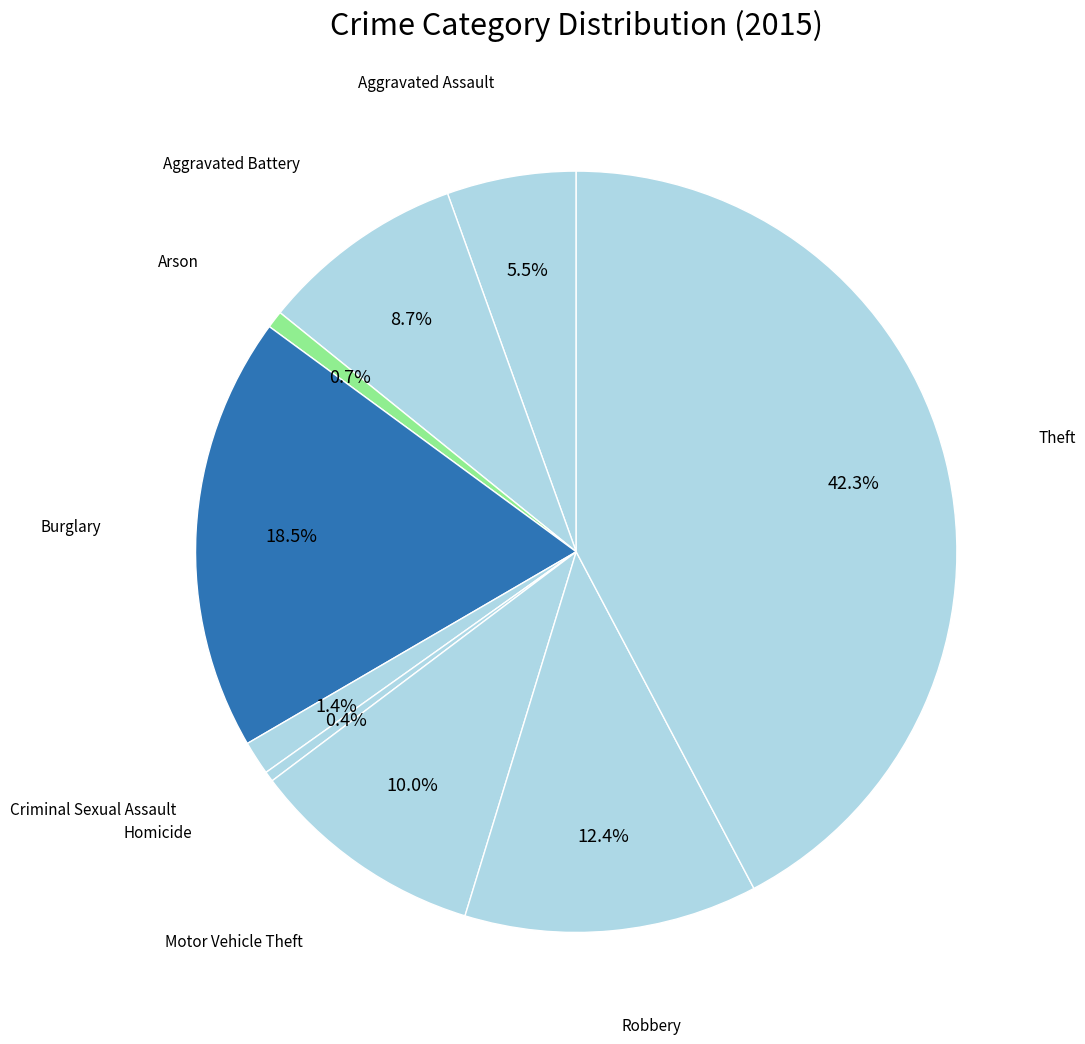

Does any single category account for the majority?

No